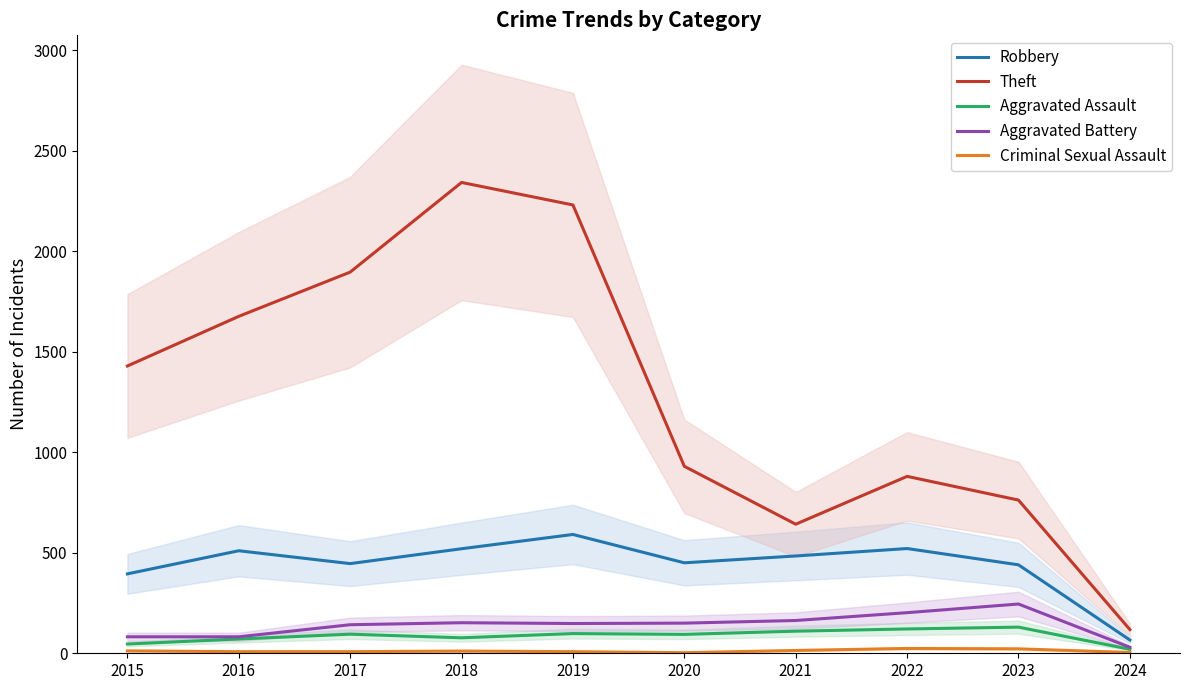

True or false: Aggravated Assault and Robbery intersect in this chart.

False